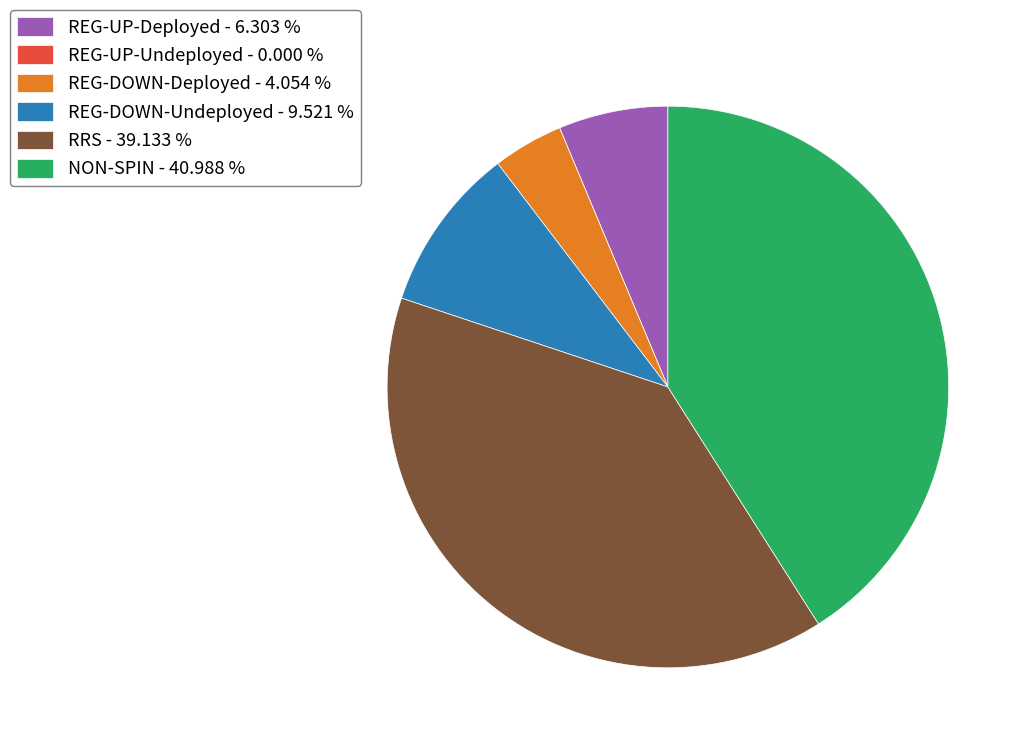

Does REG-UP-Deployed account for over 50% of the chart?

No